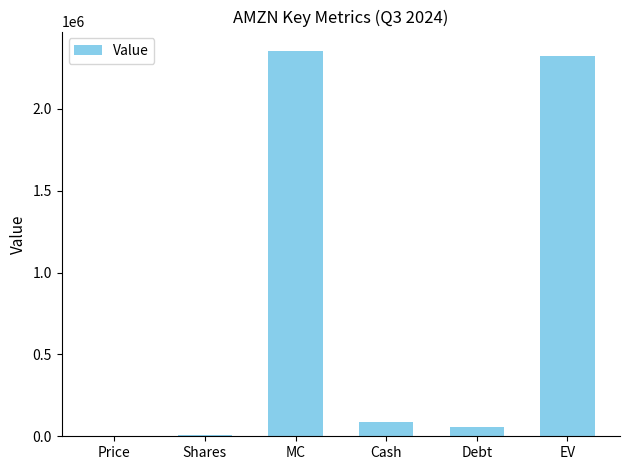

What is the sum of all values?

4831037.7